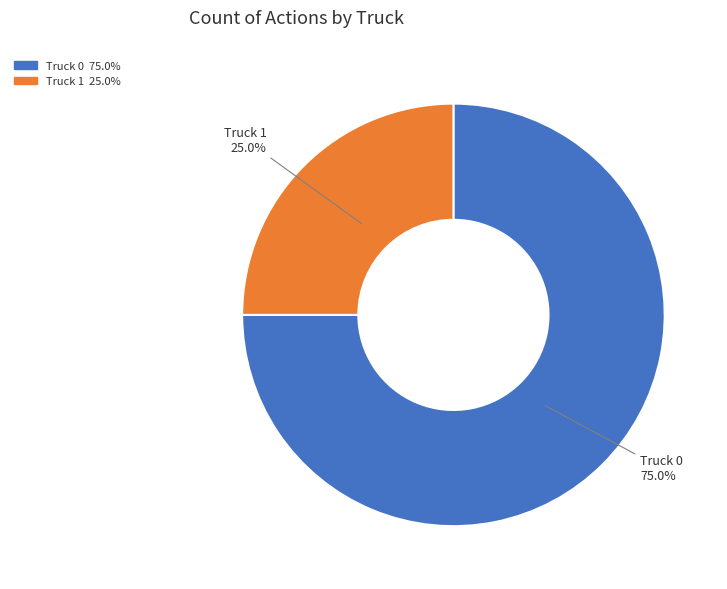

True or false: Truck 0 accounts for 81% of the total.

False